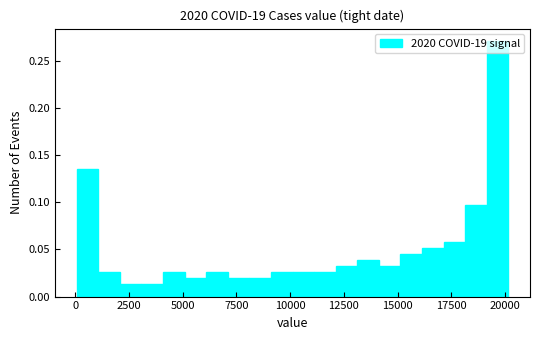

Read against the x-axis, roughly where is the centre of the tallest bar?

19500